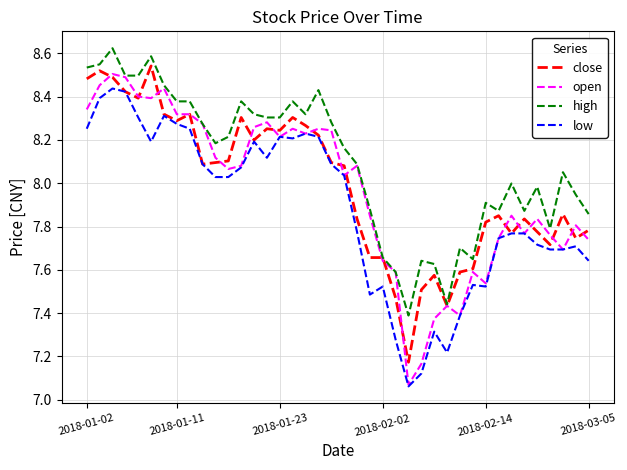

Which series has the largest total across all categories?

high